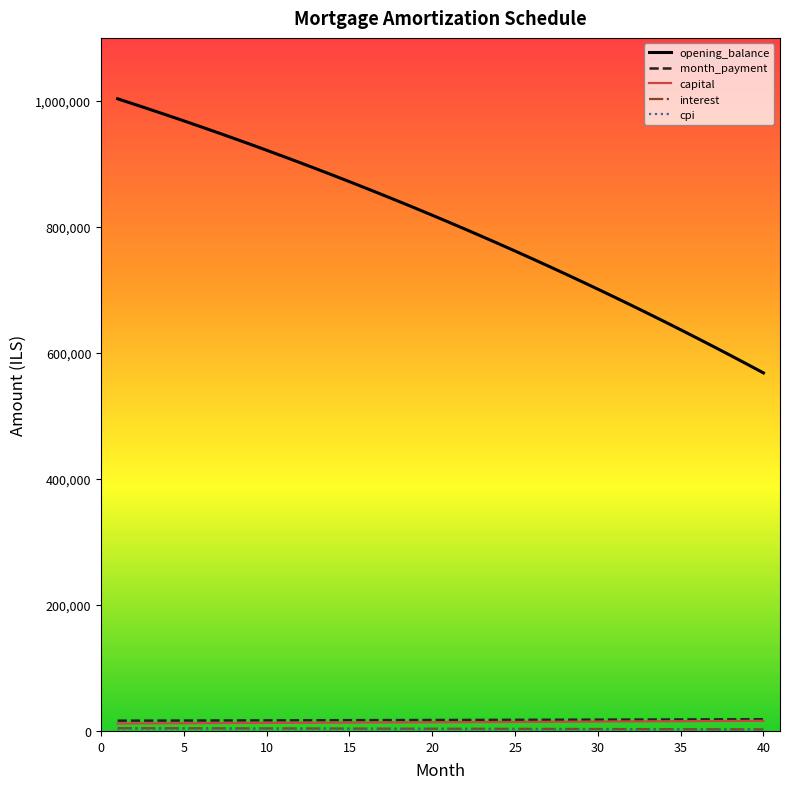

Which series has the largest range (max minus min)?

opening_balance